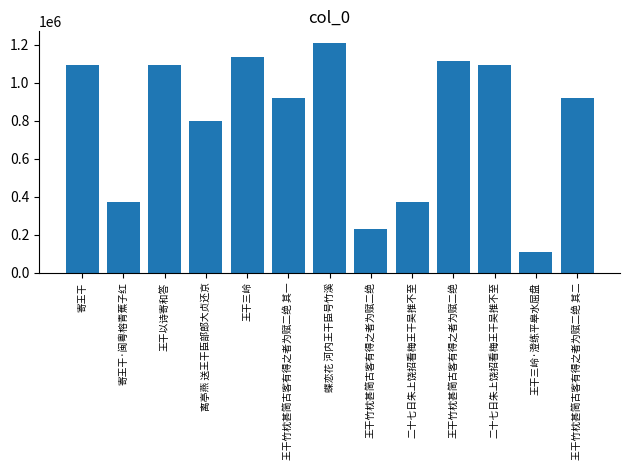

Which has a higher value, 王干以诗寄和答 or 王干竹枕甚简古客有得之者为赋二绝?

王干竹枕甚简古客有得之者为赋二绝